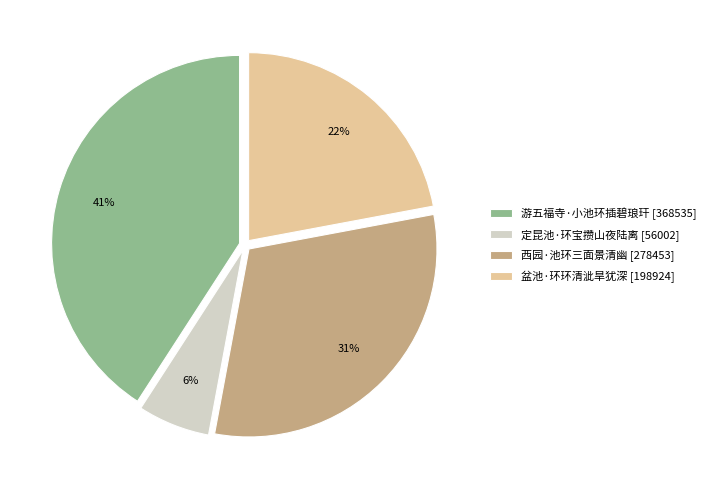

How many slices are in this pie chart?

4